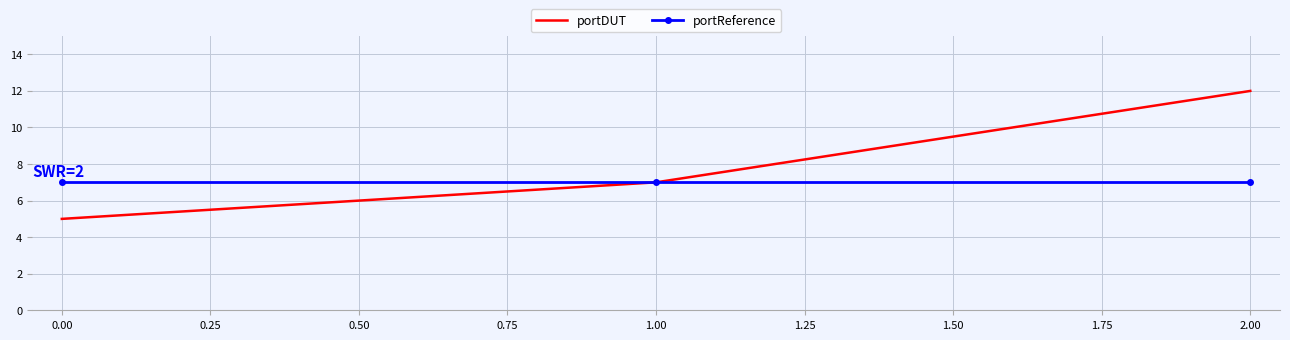

Is it true that portReference equals 7 at 0.00?

True